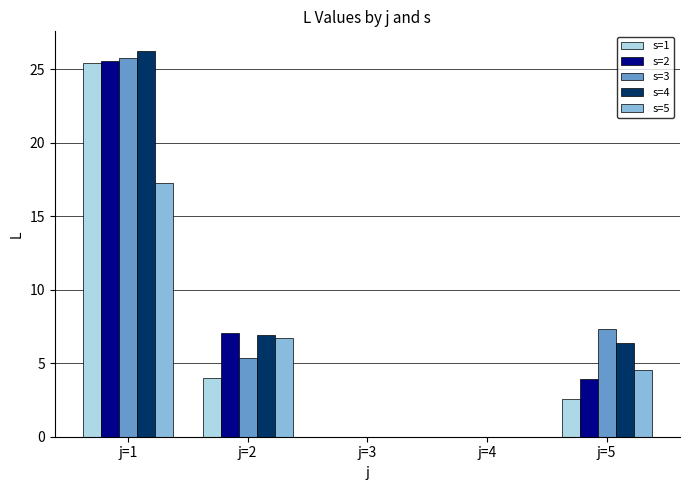

The s=1 series shows 0.0 at j=4. True or false?

True